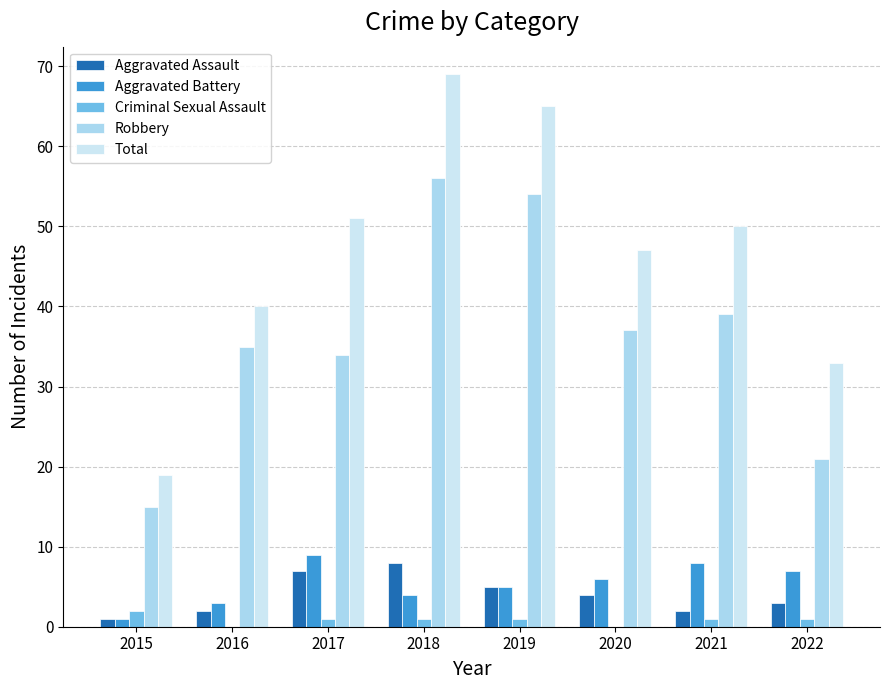

What is the difference between the Robbery values at 2022 and 2016?

14